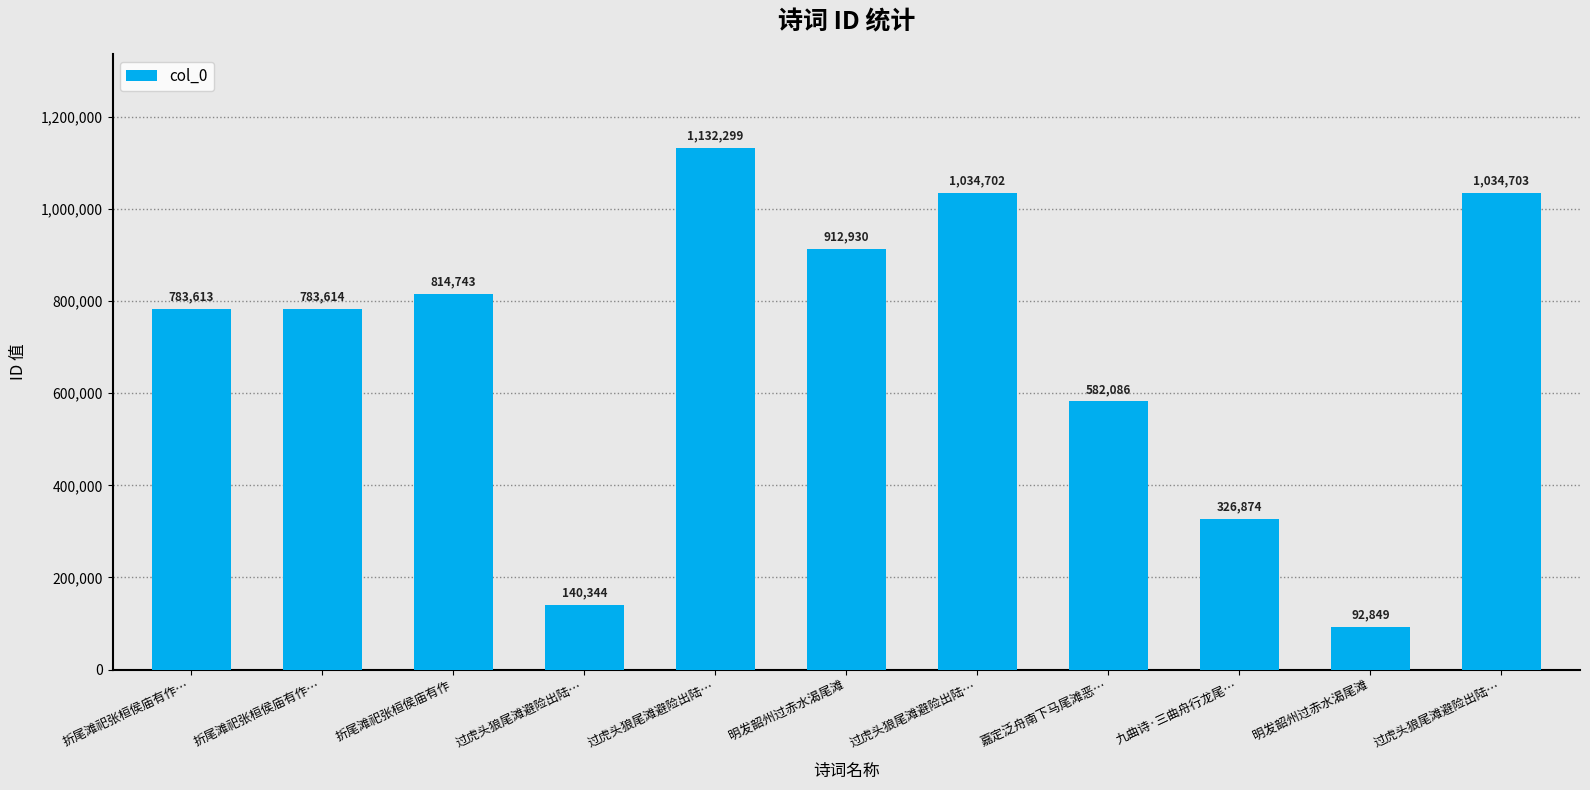

List the labels in order of value, largest first.

过虎头狼尾滩避险出陆…, 过虎头狼尾滩避险出陆…, 过虎头狼尾滩避险出陆…, 明发韶州过赤水渴尾滩, 折尾滩祀张桓侯庙有作, 折尾滩祀张桓侯庙有作…, 折尾滩祀张桓侯庙有作…, 嘉定泛舟南下马尾滩恶…, 九曲诗·三曲舟行龙尾…, 过虎头狼尾滩避险出陆…, 明发韶州过赤水渴尾滩